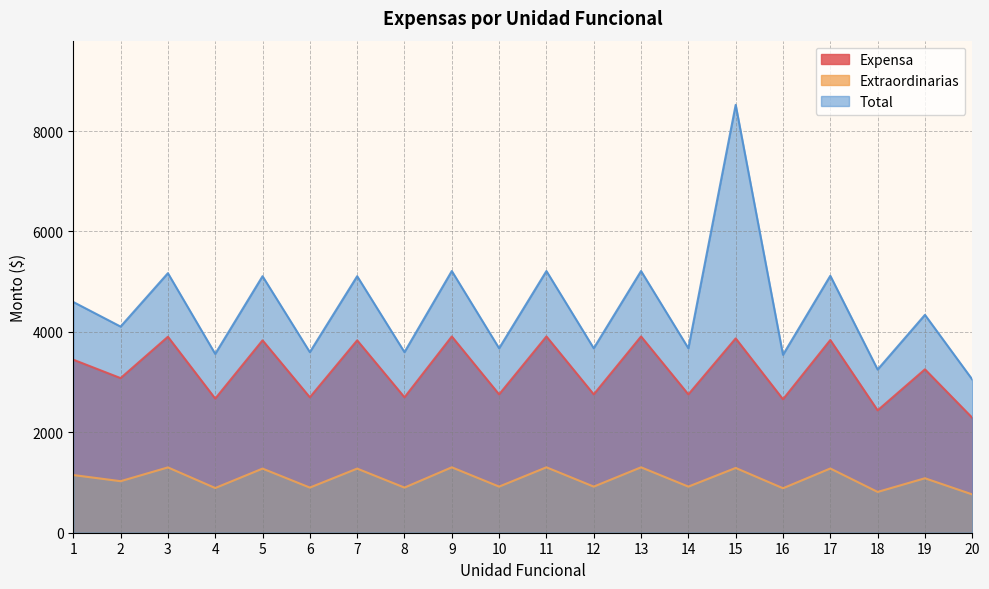

What is the difference between the highest and lowest values at 3?

3868.4